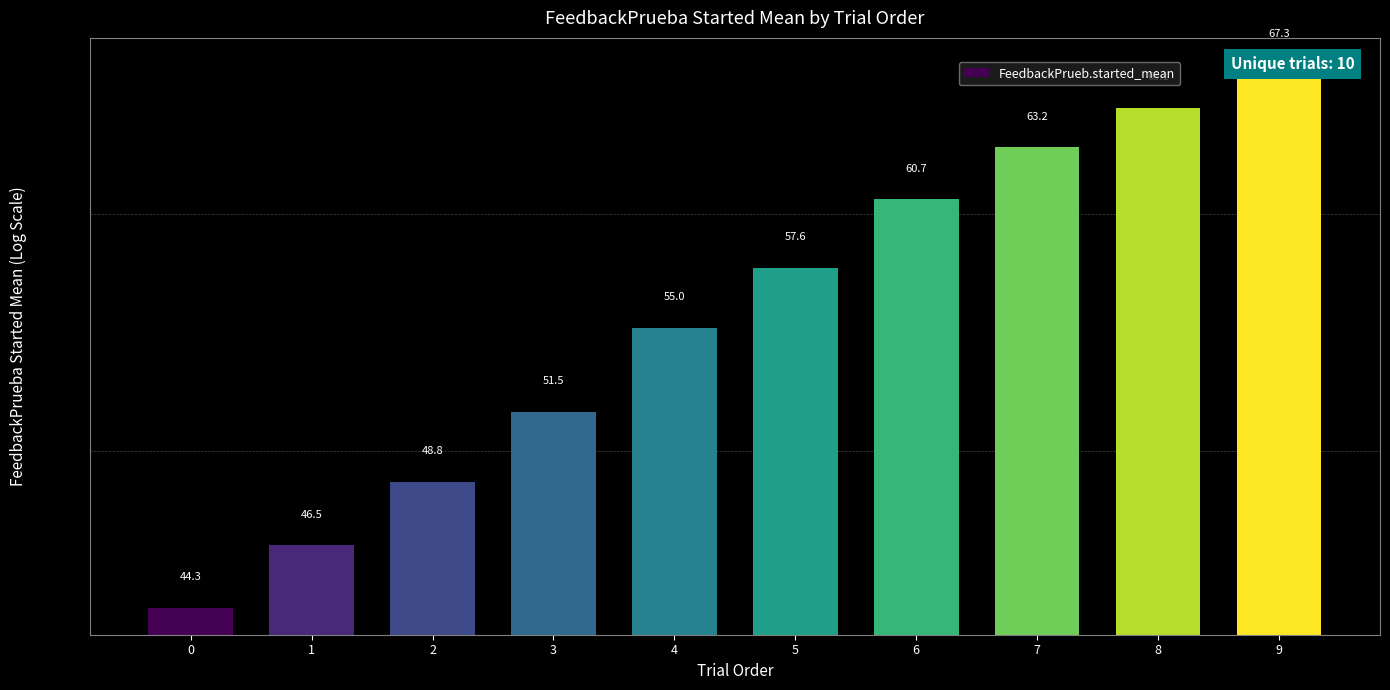

Reading right to left, transcribe all the data shown in this chart.

67.3	65.1	63.2	60.7	57.6	55.0	51.5	48.8	46.5	44.3